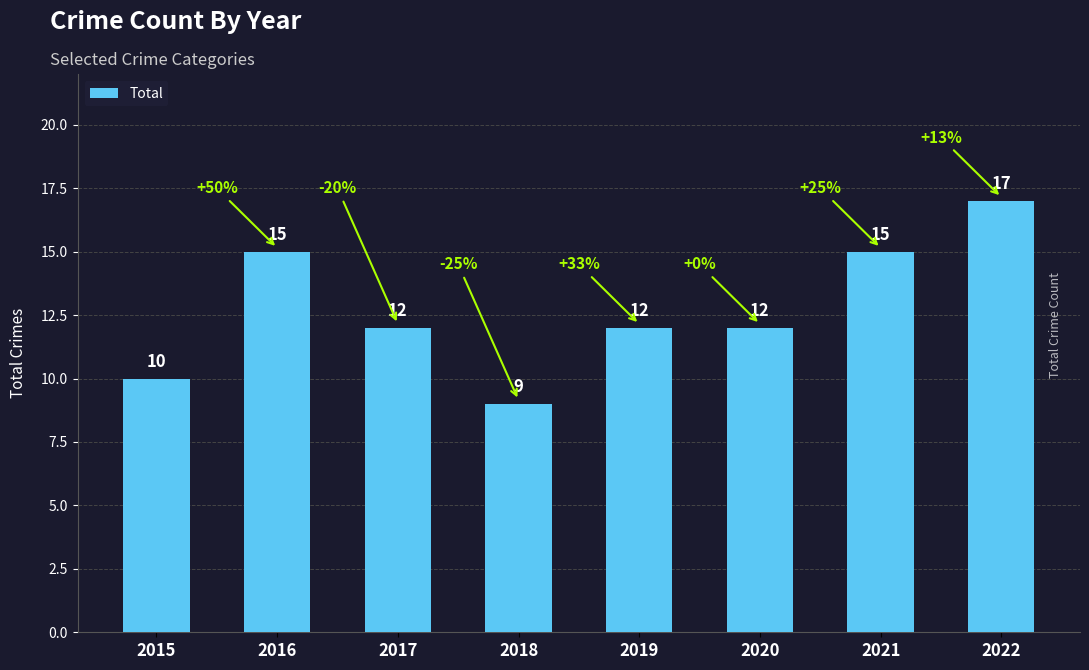

How many values are below 12?

2